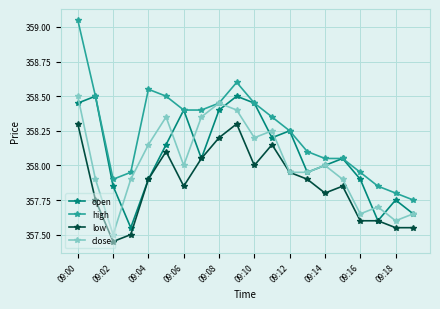

What is the lowest value of the close series?

357.5